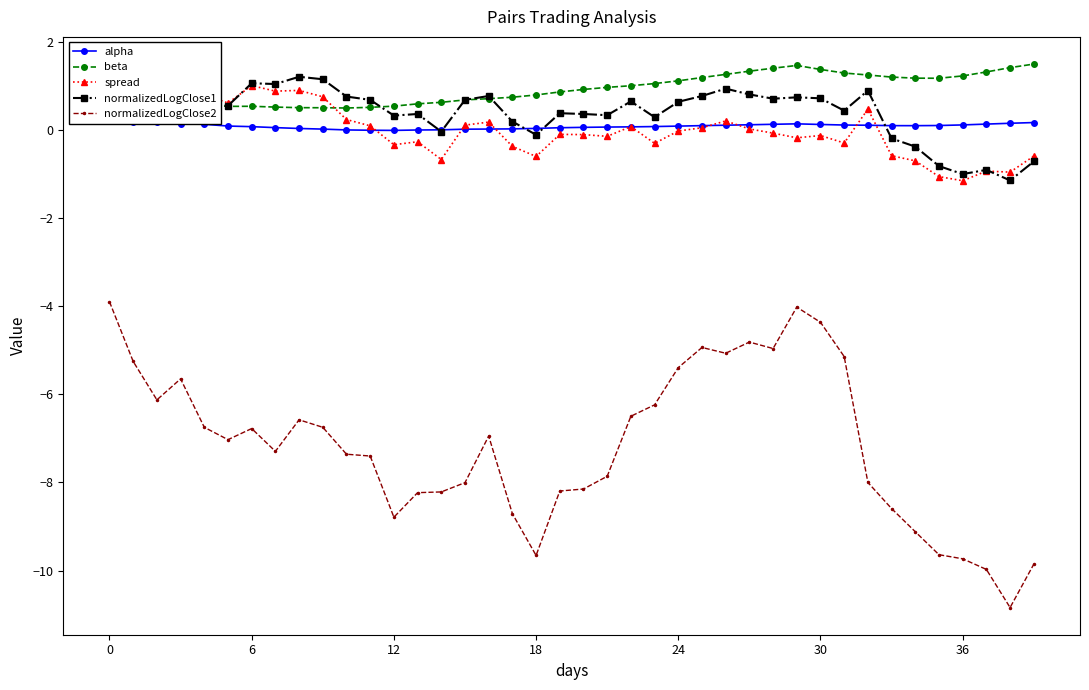

Is this an area chart (filled region under the line)?

No